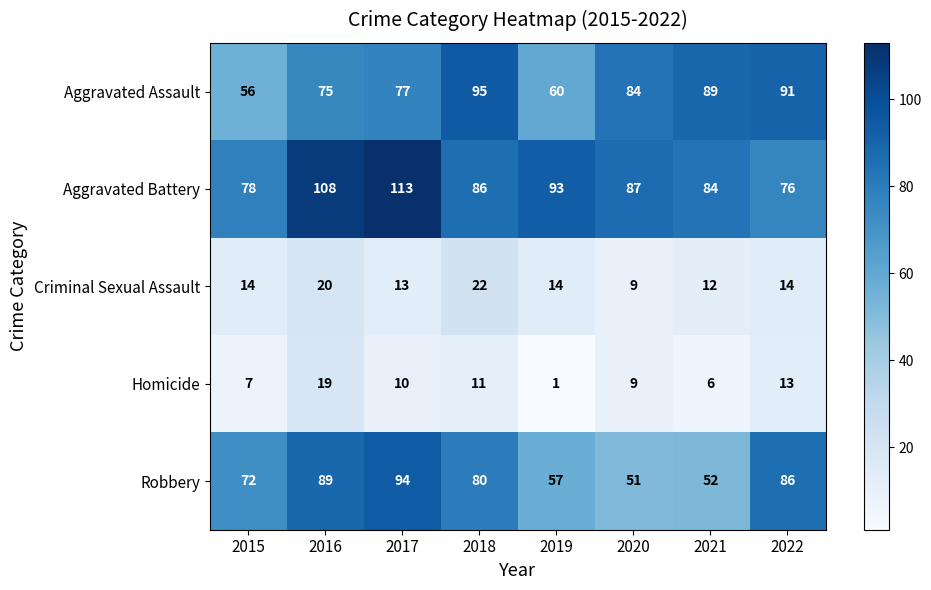

What value does the Homicide series have at 2020, to the nearest 10?

10